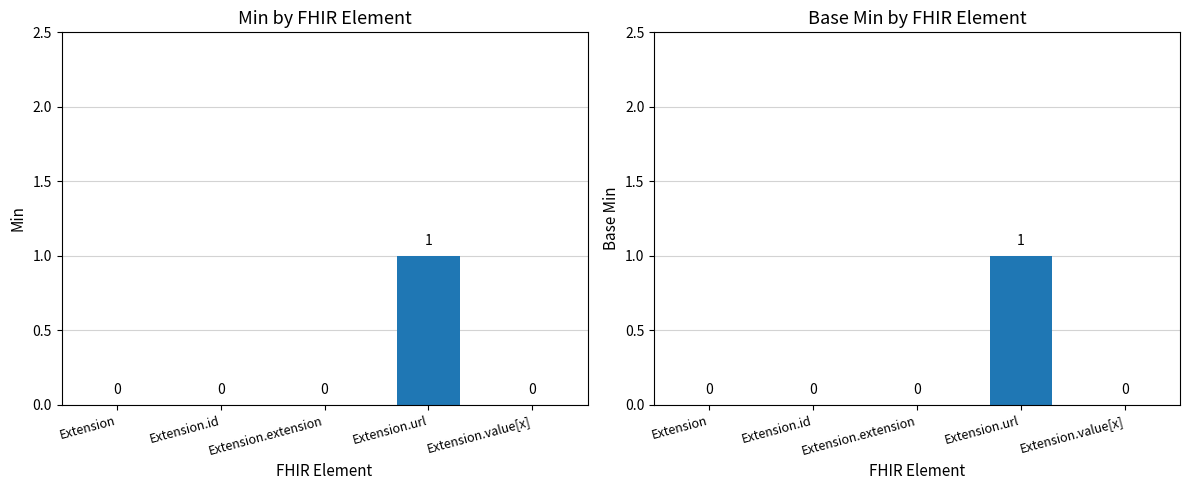

What is the label of the 5th bar from the left?

Extension.value[x]